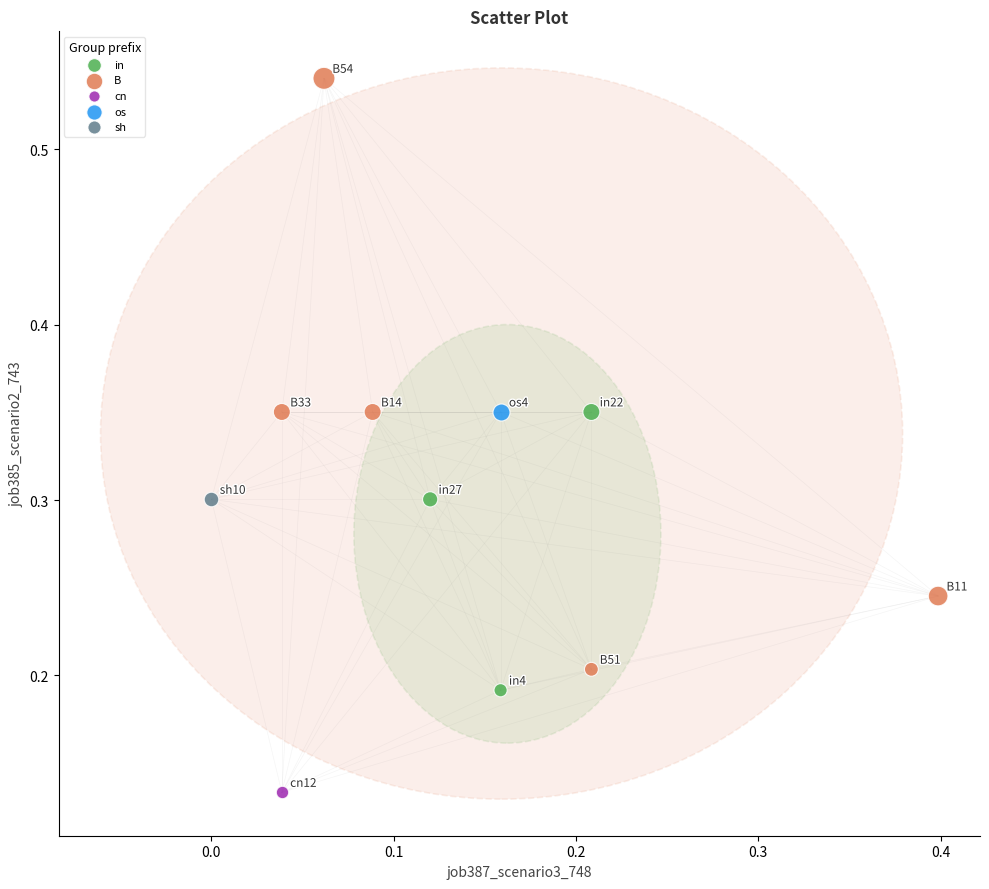

What are all the series names shown in the legend?

in, B, cn, os, sh